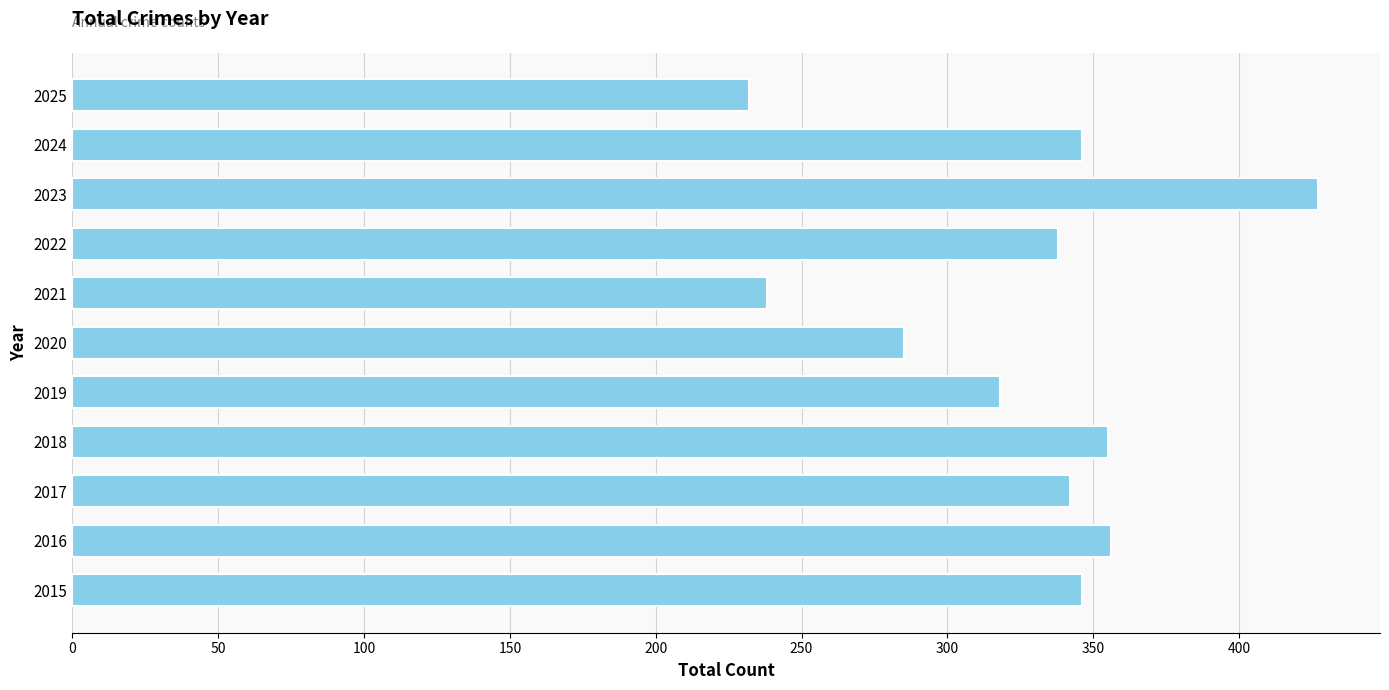

What is the smallest value displayed?

232